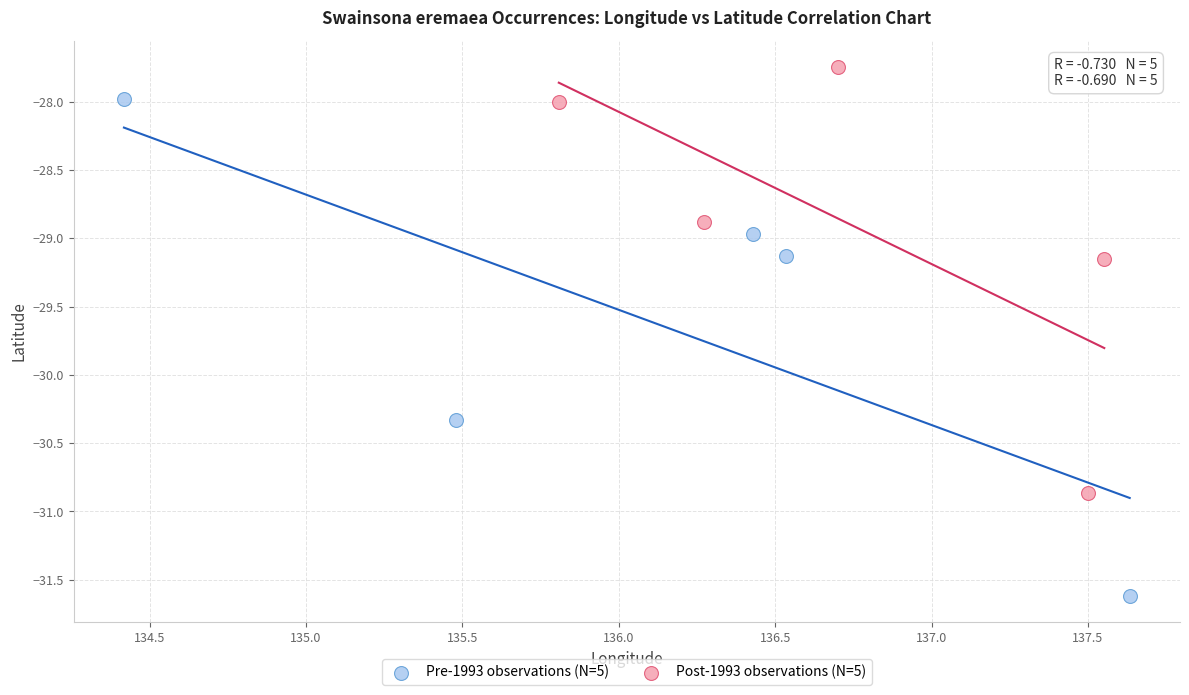

What are all the series names shown in the legend?

Pre-1993 observations (N=5), Post-1993 observations (N=5)